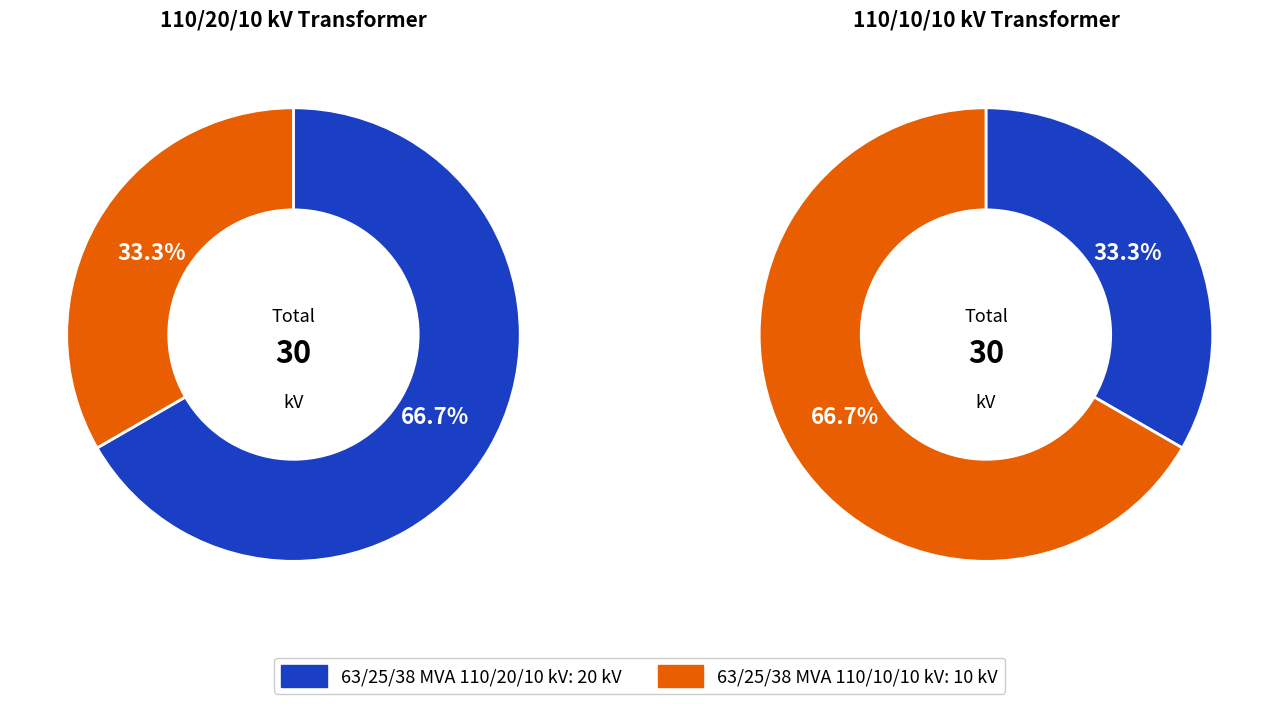

Is there a majority slice in this chart?

Yes